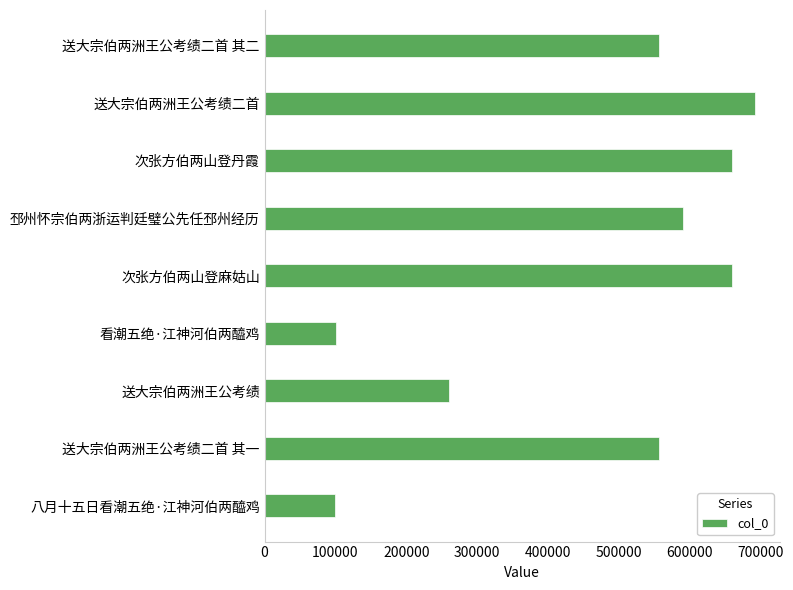

What is the value of the 8th bar from the top?

556507